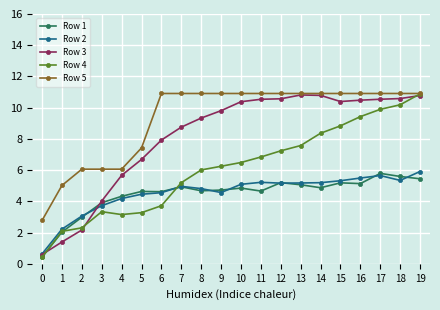

At how many categories does at least one series exceed 8?

14